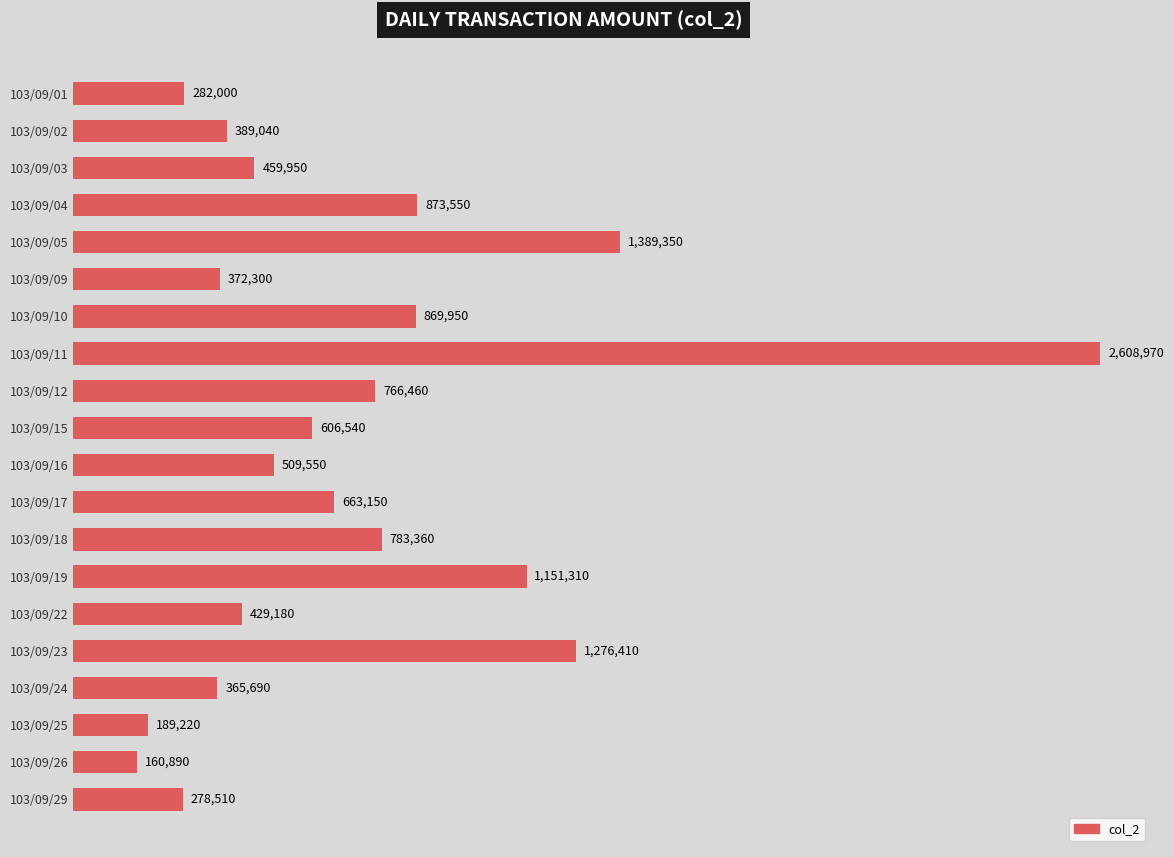

Does the chart contain any negative values?

No